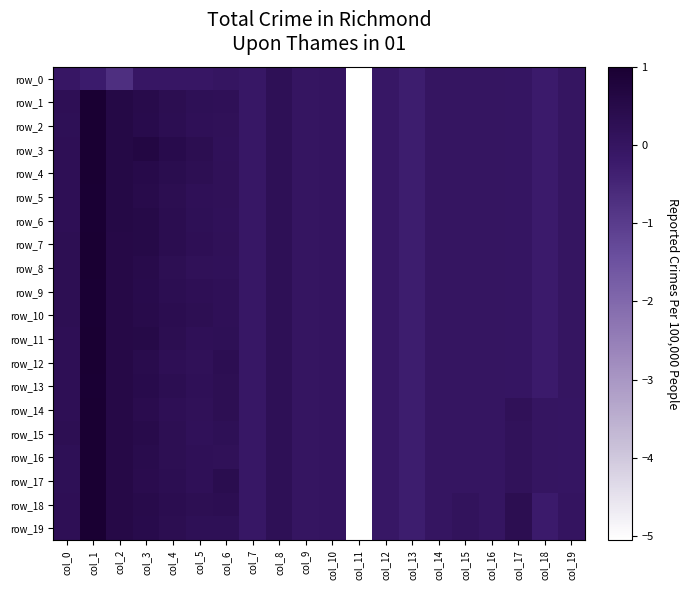

At which label is row_15 closest to -2?

col_13